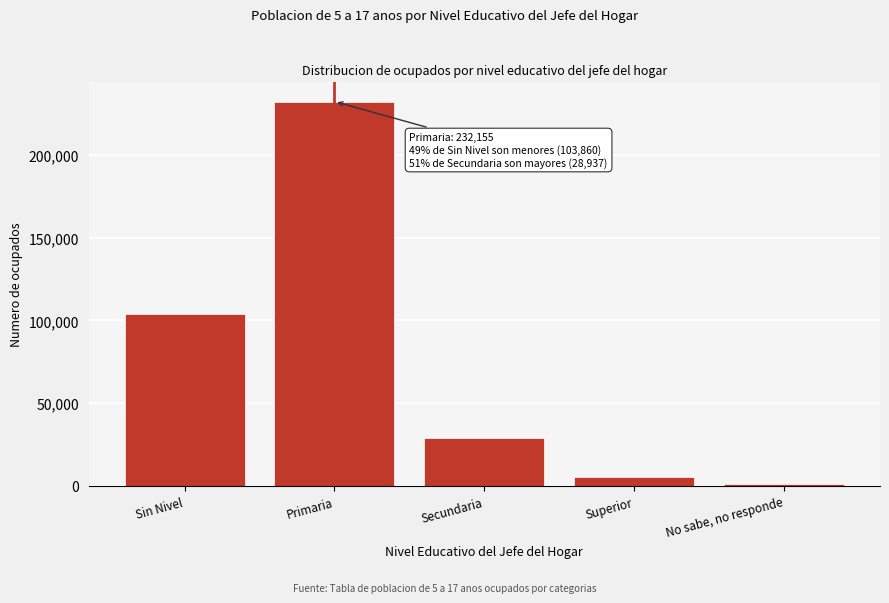

Reading left to right, what are all the values shown in this chart?

Sin Nivel=103859.5	Primaria=232155.4	Secundaria=28937.2	Superior=5173.2	No sabe, no responde=1260.5